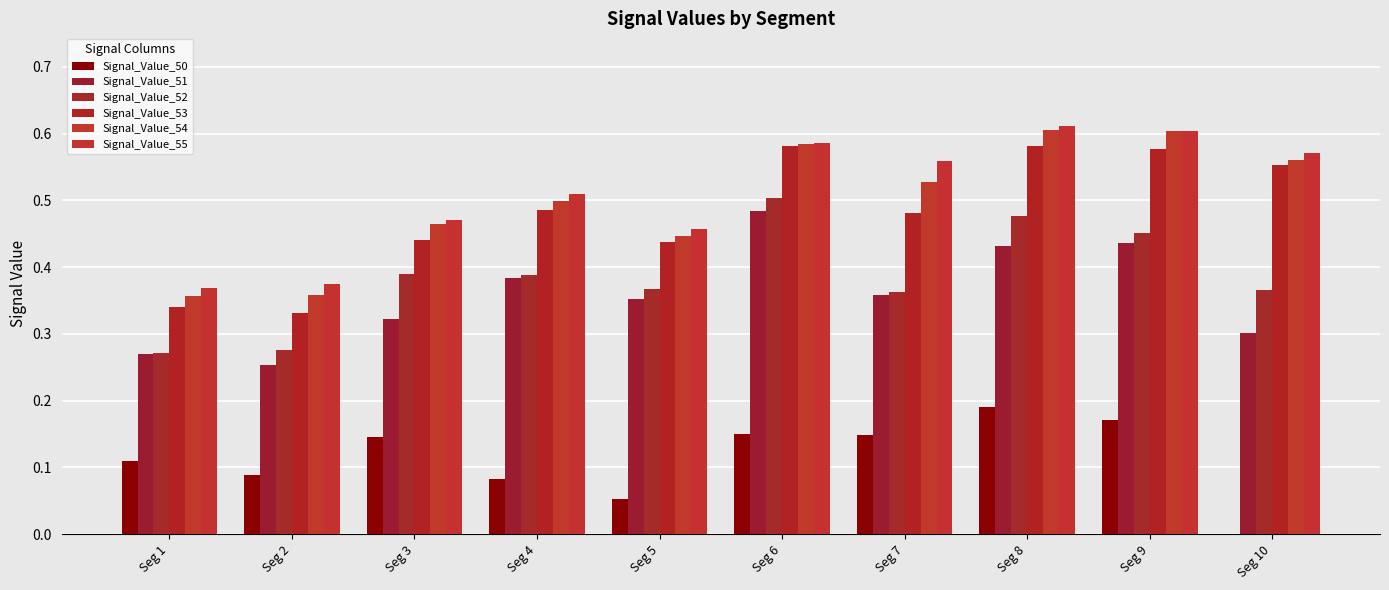

The Signal_Value_52 series shows 0.5 at Seg 6. True or false?

True